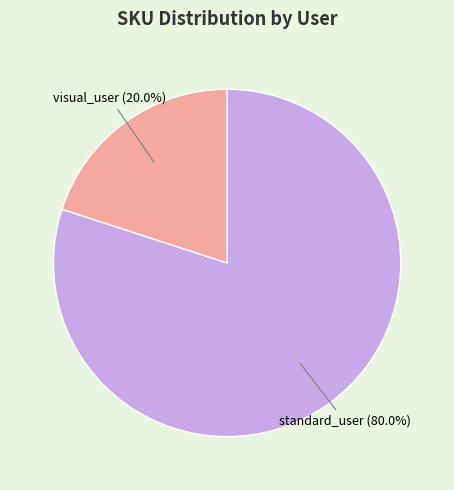

Which has a higher value, visual_user or standard_user?

standard_user